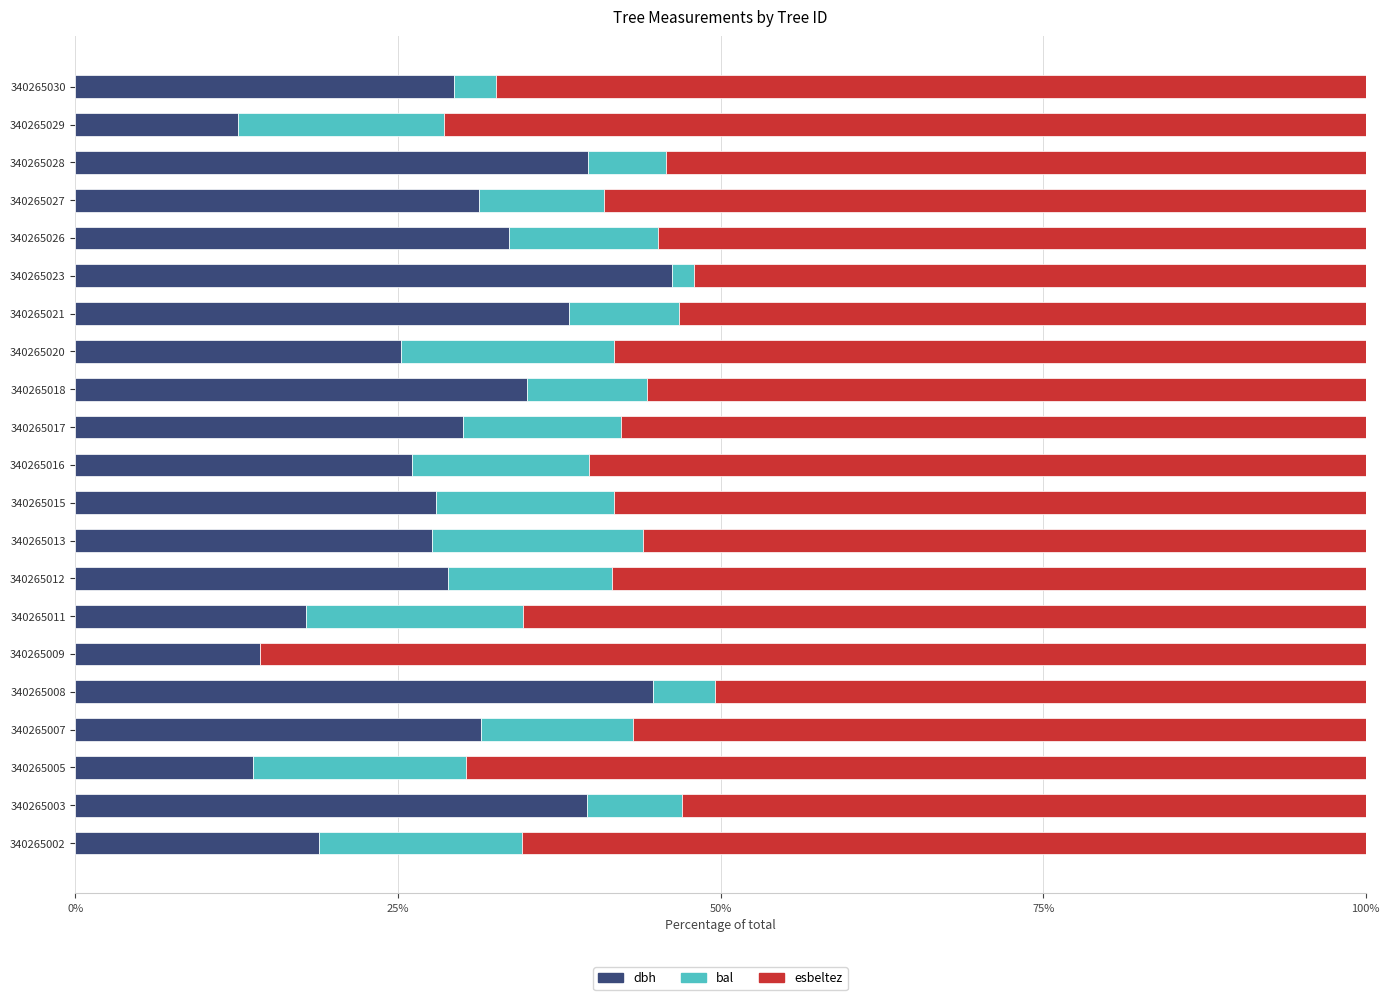

What is the maximum value for dbh?

46.2